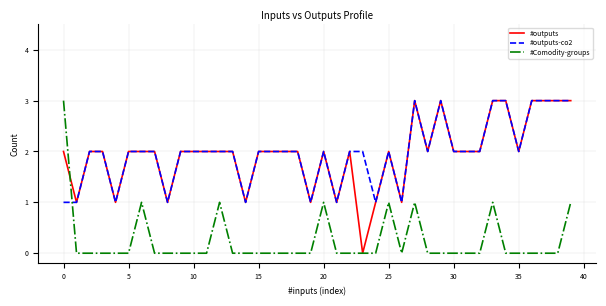

What are all the series names shown in the legend?

#outputs, #outputs-co2, #Comodity-groups